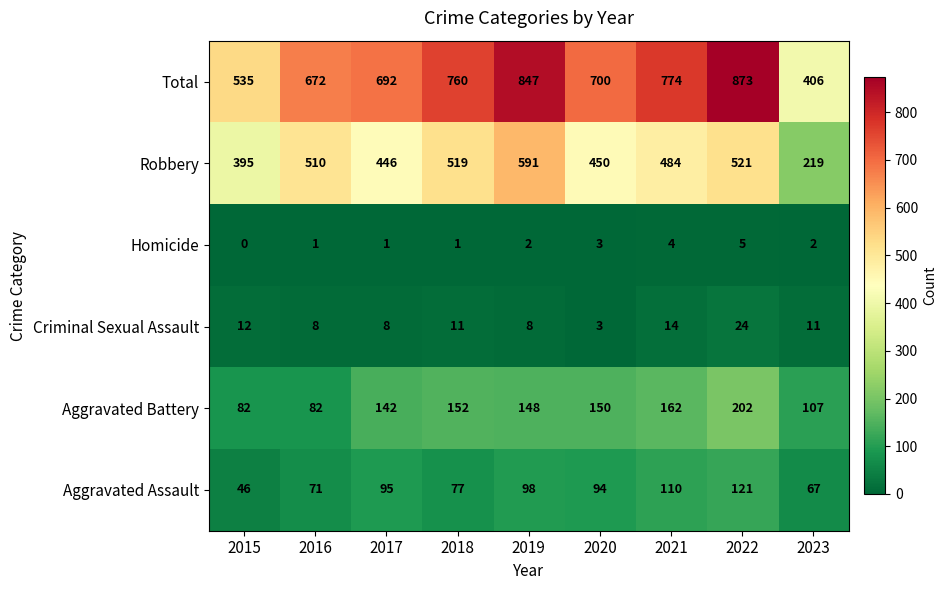

At how many categories does at least one series exceed 265?

9